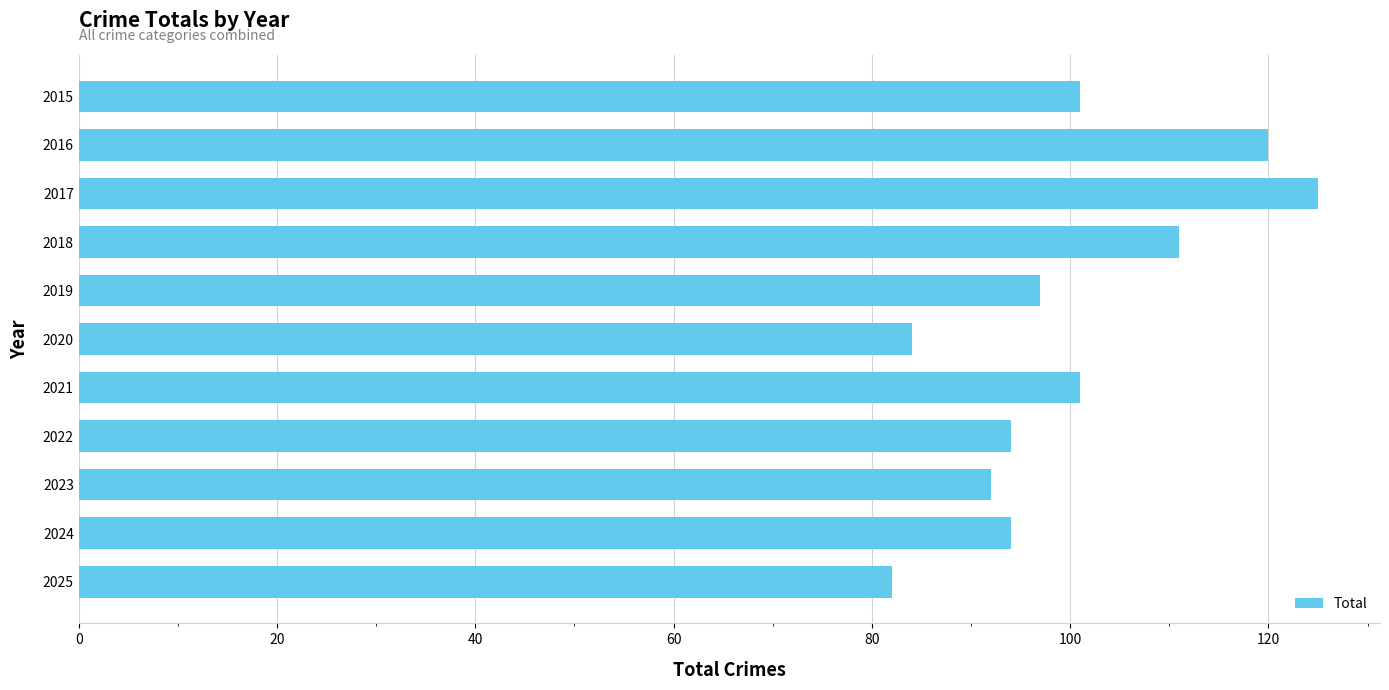

Reading bottom to top, transcribe all the data shown in this chart.

82	94	92	94	101	84	97	111	125	120	101